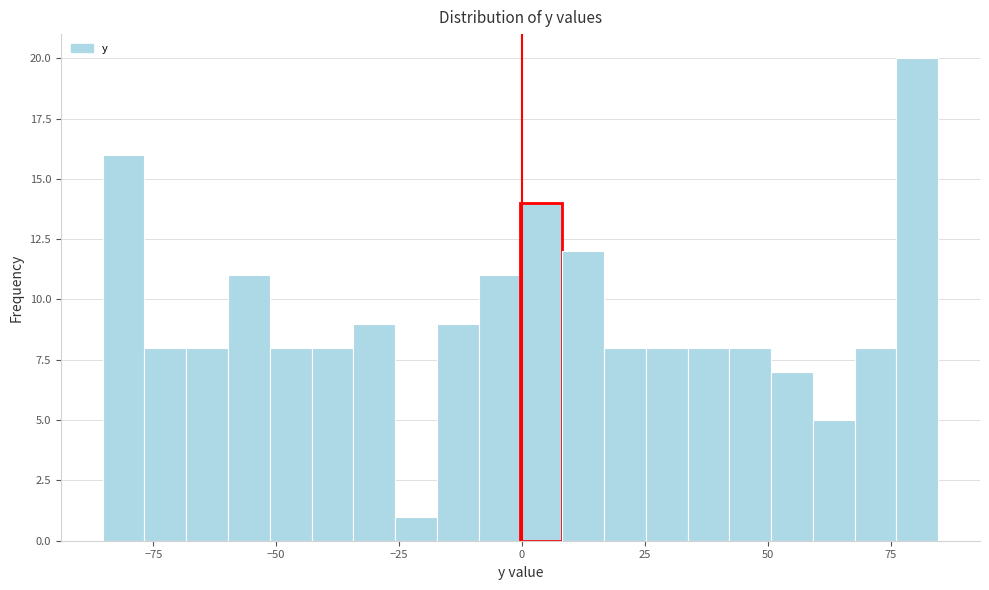

Around what value on the x-axis is the tallest bar? Give the approximate position of its centre, as read against the axis.

80